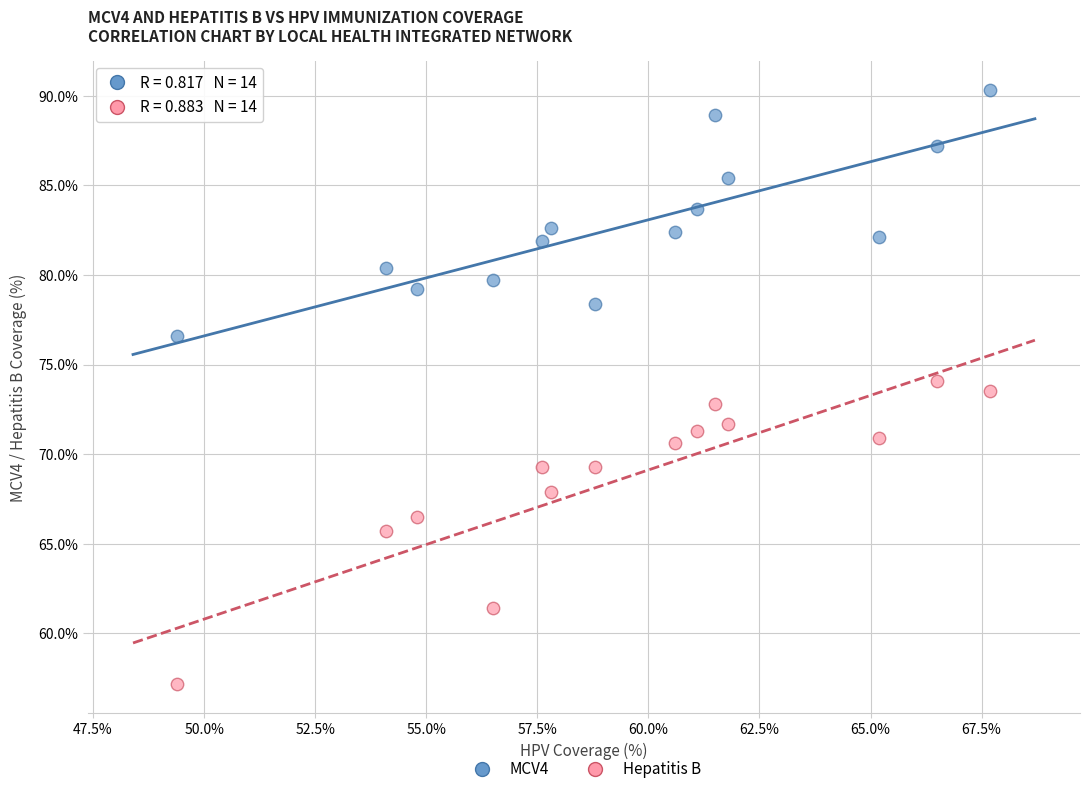

In the Hepatitis B series, what Y value is closest to 65?

65.7